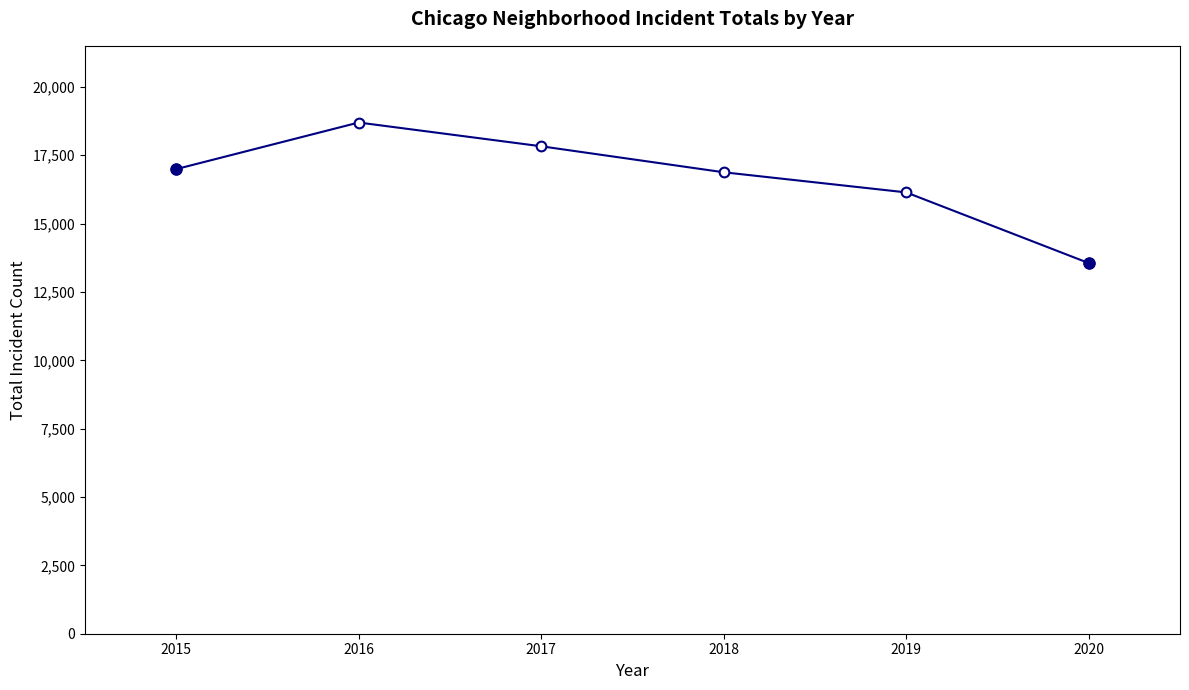

How many interior local peaks (higher than both neighbors) does the data have?

1